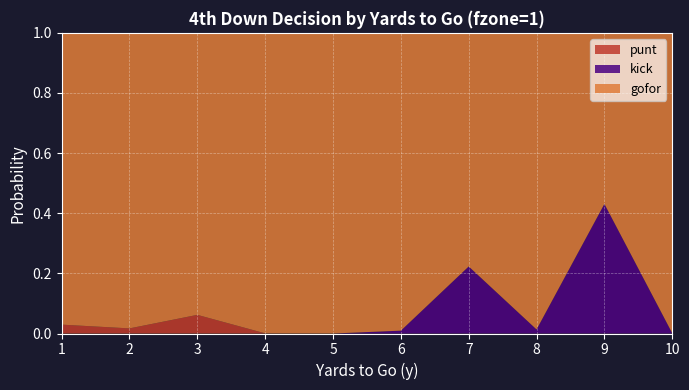

Reading left to right, list all the values displayed in this chart.

gofor: 1.0	1.0	0.9	1.0	1.0	1.0	0.8	1.0	0.6	1.0
kick: 0.0	0.0	0.0	0.0	0.0	0.0	0.2	0.0	0.4	0.0
punt: 0.0	0.0	0.1	0.0	0.0	0.0	0.0	0.0	0.0	0.0